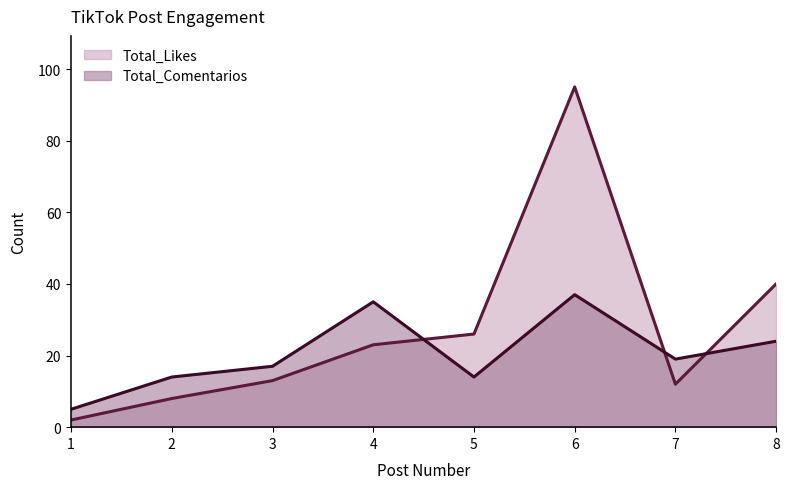

Which series ends up on top after the final intersection of Total_Likes and Total_Comentarios?

Total_Likes